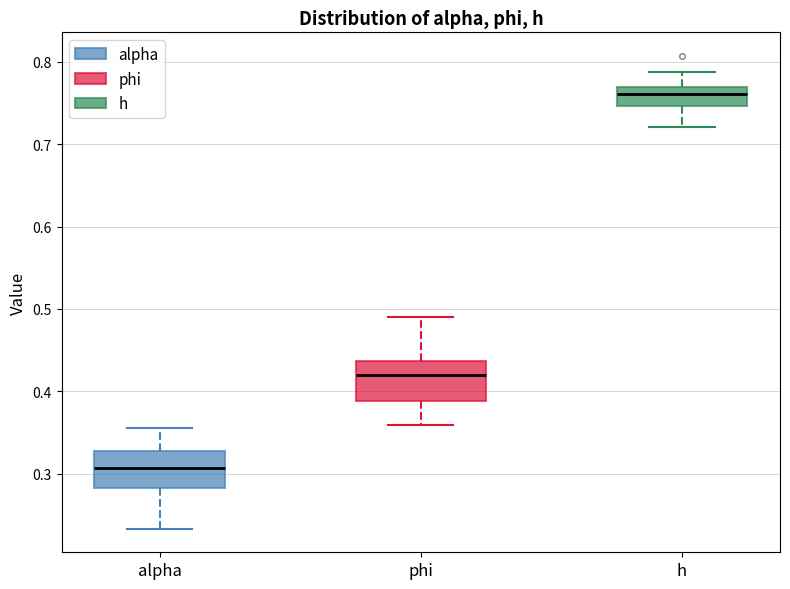

Reading left to right, transcribe this box plot: for each box, give where its median line is, the range the box spans, and where its two whiskers end, as read against the y-axis. The values are not printed on the chart, so give them approximately, as read against the axis.

alpha: median 0.31, box 0.28 to 0.33, whiskers 0.23 to 0.36
phi: median 0.42, box 0.39 to 0.44, whiskers 0.36 to 0.49
h: median 0.76, box 0.75 to 0.77, whiskers 0.72 to 0.79